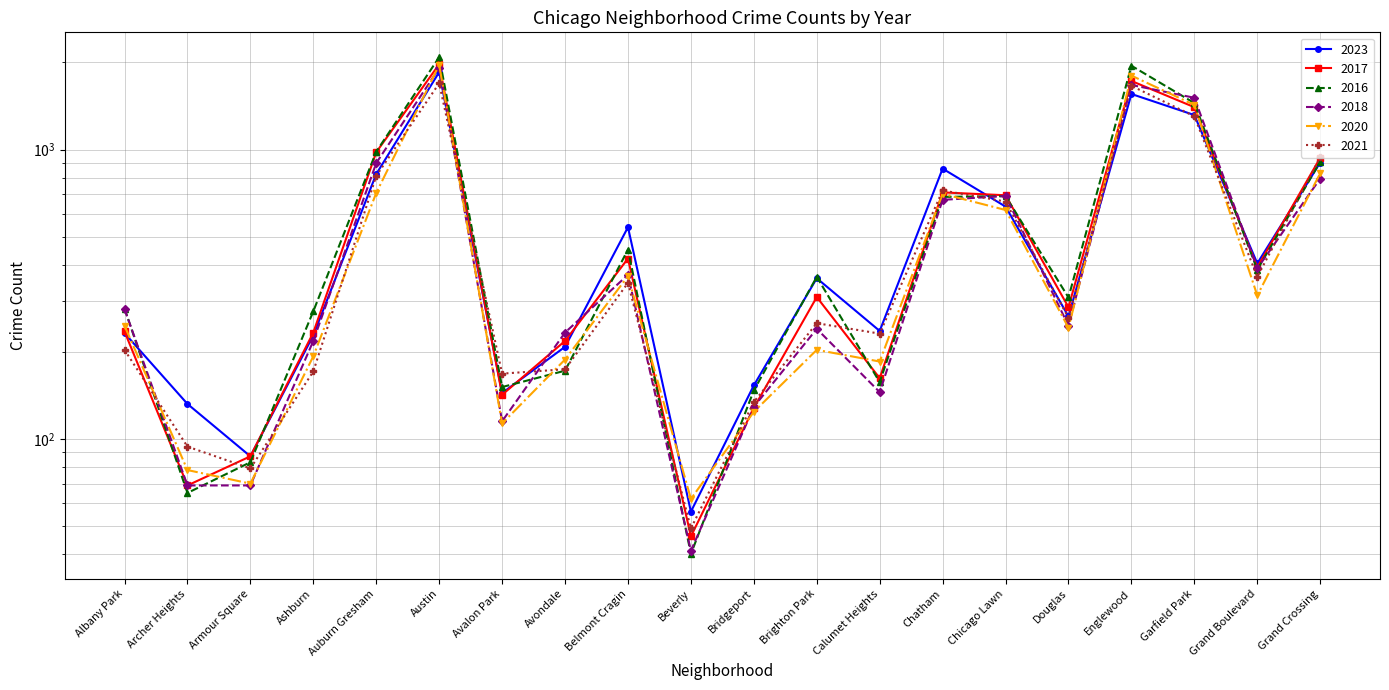

At which category does the chart reach its peak across all series?

Austin